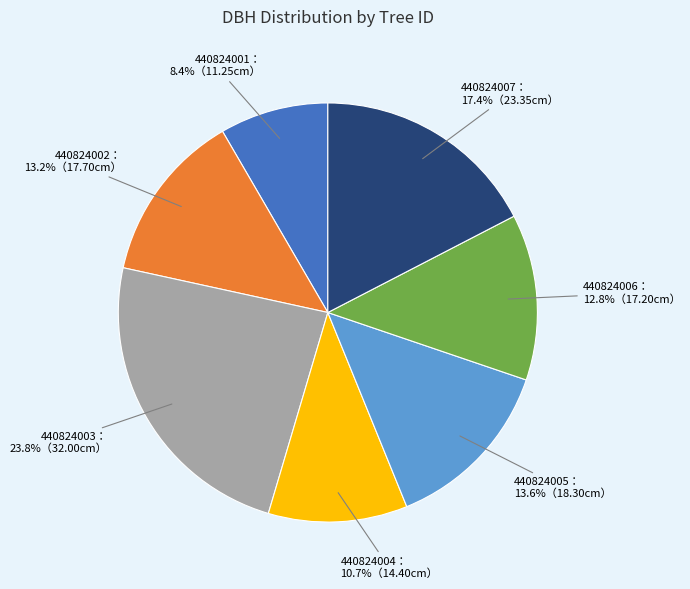

Does any single category account for the majority?

No